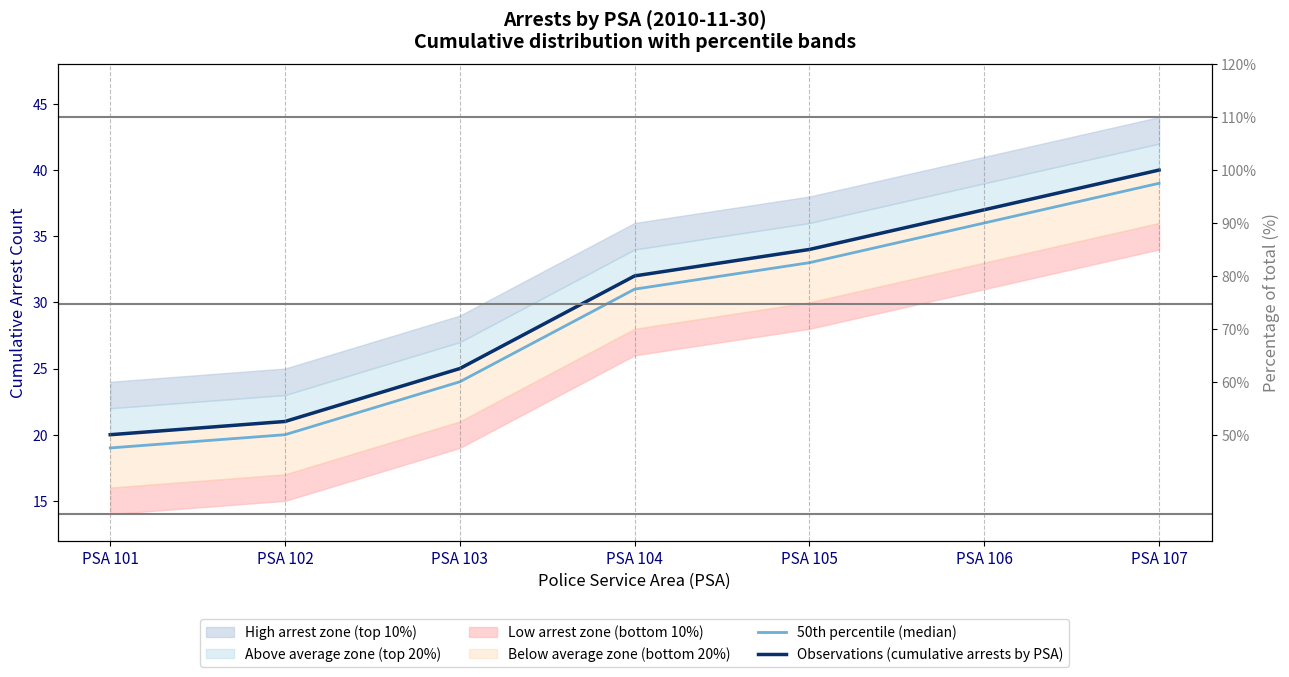

Is the value of Observations (cumulative arrests by PSA) at PSA 105 greater than the value of 50th percentile (median) at PSA 105?

Yes